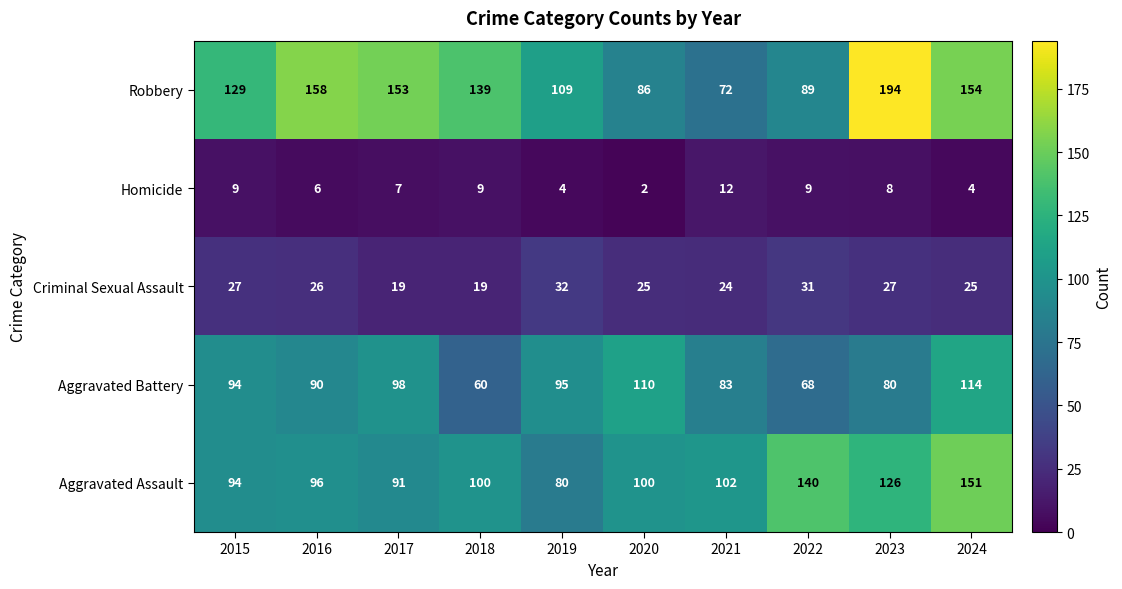

What is the minimum value shown in the chart?

2